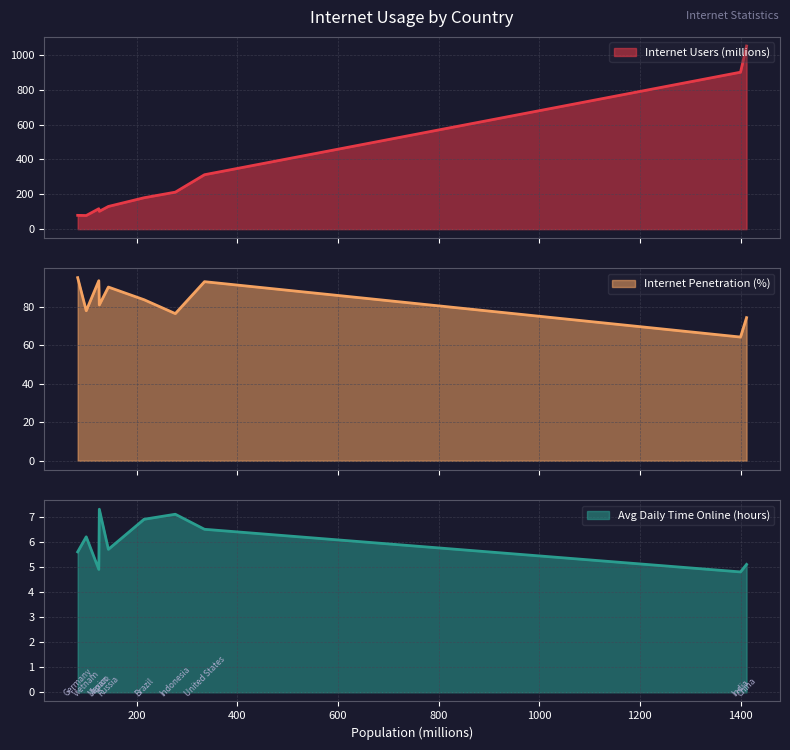

What is the maximum value for Internet Users (millions)?

1050